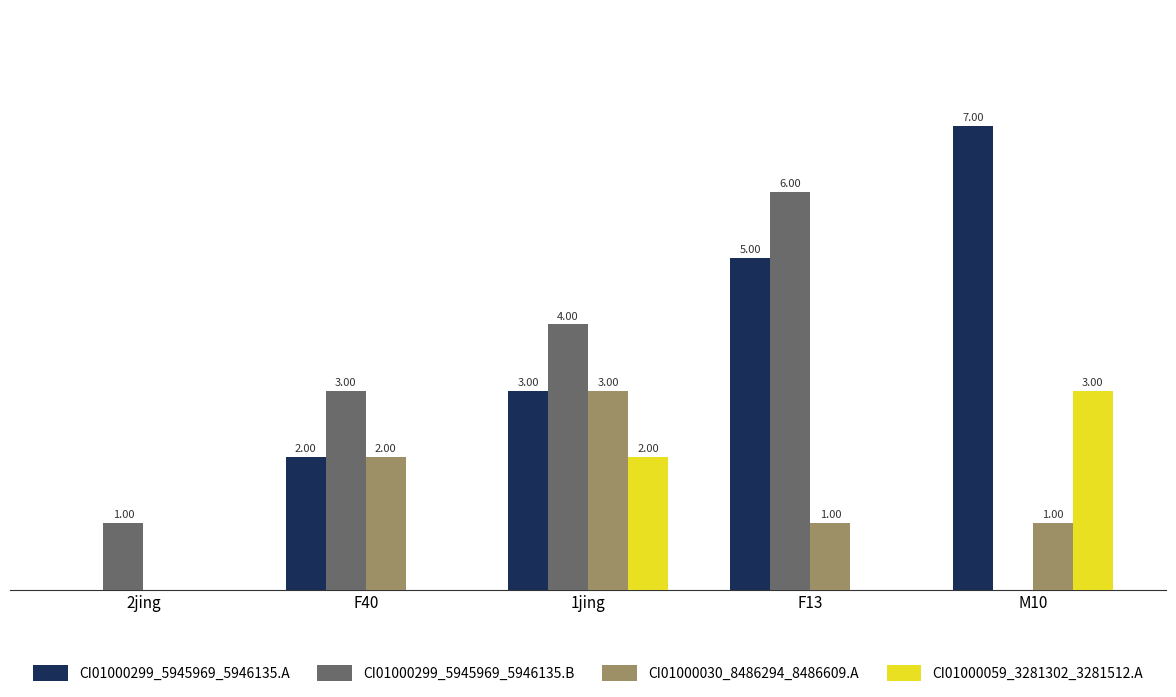

Is the value of CI01000059_3281302_3281512.A at 2jing greater than the value of CI01000299_5945969_5946135.A at F40?

No